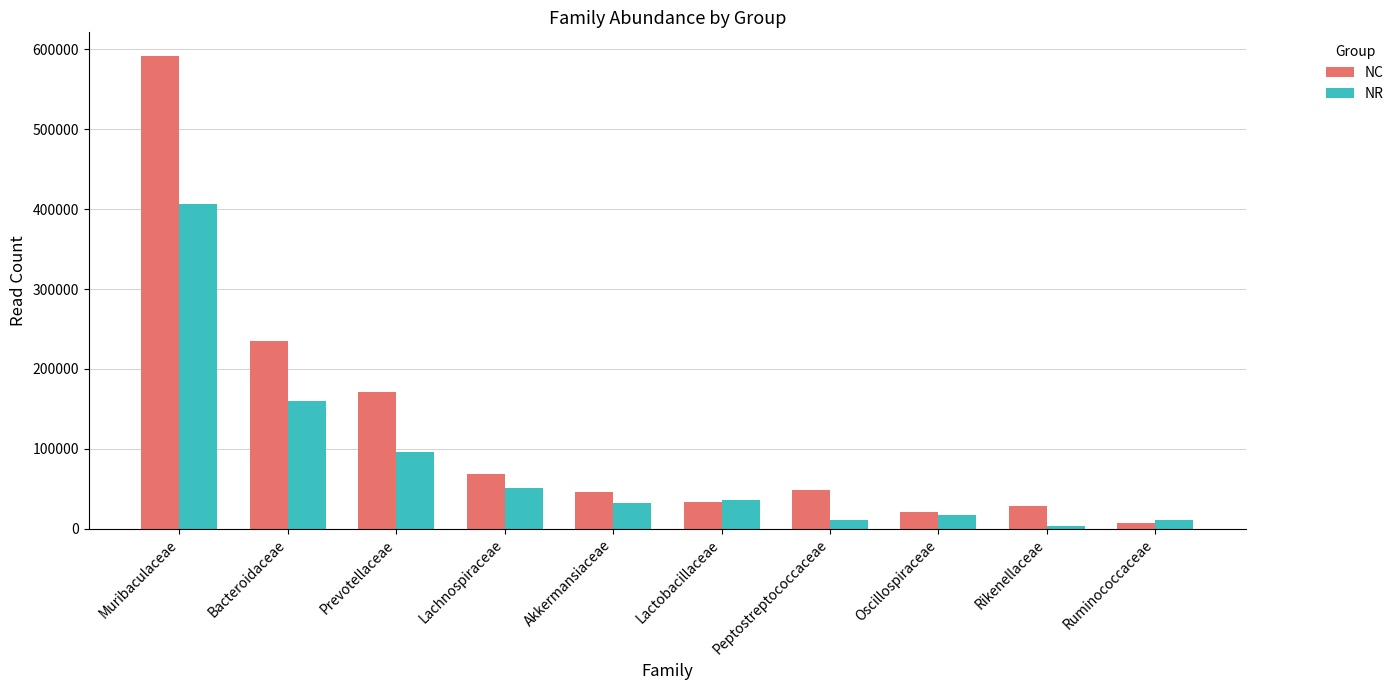

Which category has the highest value in the NR series?

Muribaculaceae